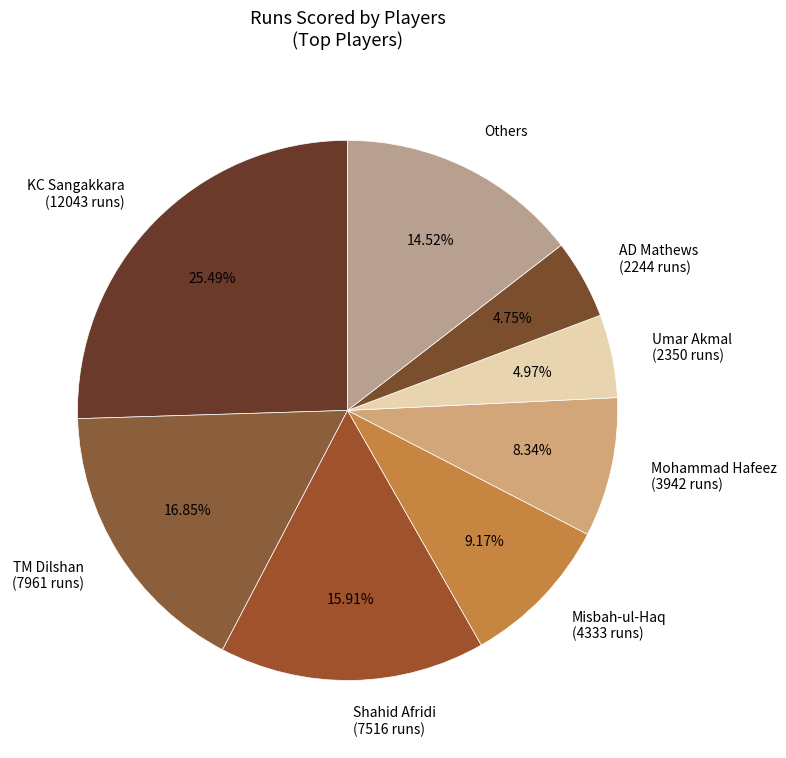

Is TM Dilshan (7961 runs) the majority of the pie?

No